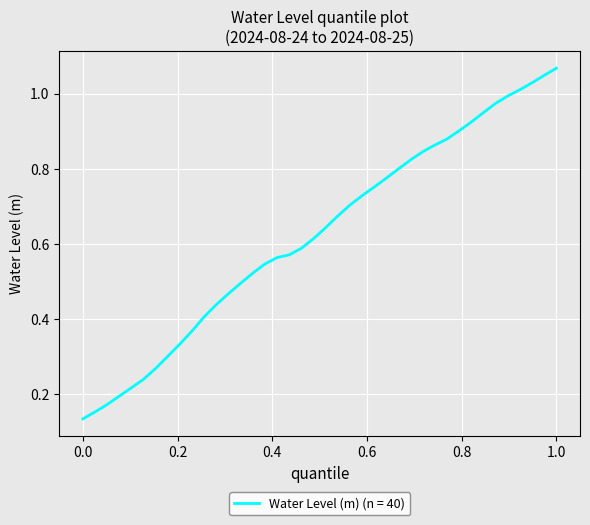

Does the chart have visible grid lines?

Yes